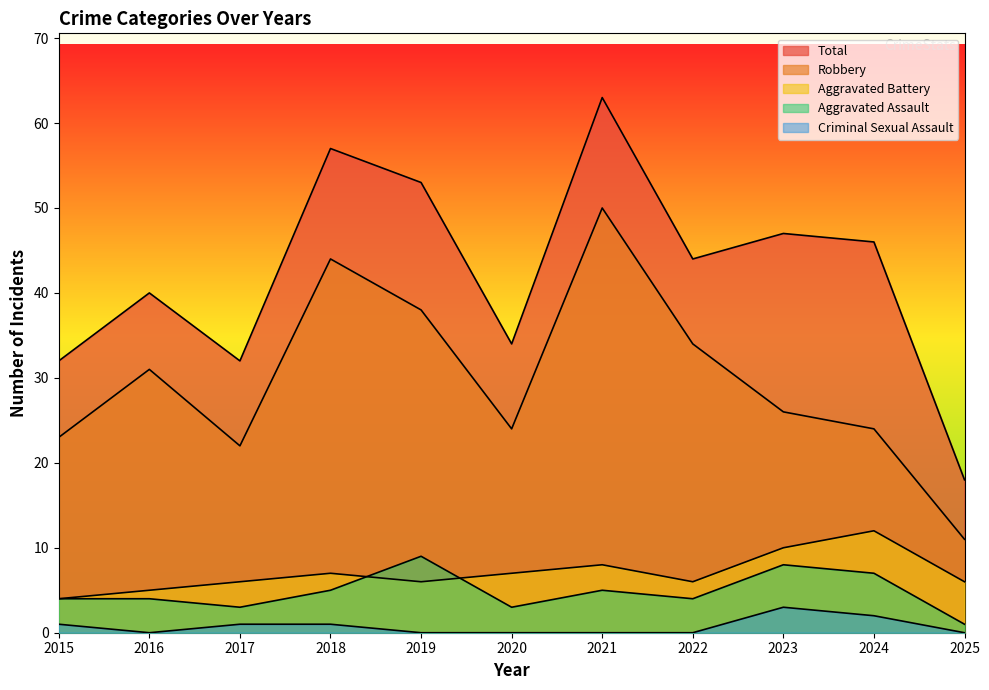

Which series ends up on top after the final intersection of Aggravated Battery and Aggravated Assault?

Aggravated Battery